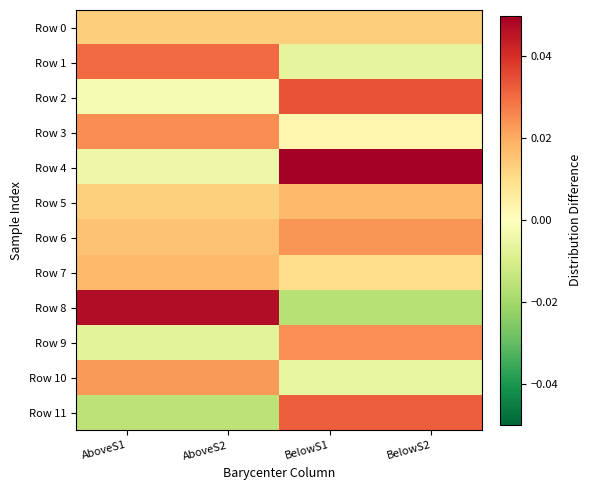

At which category does the chart reach its peak across all series?

BelowS1